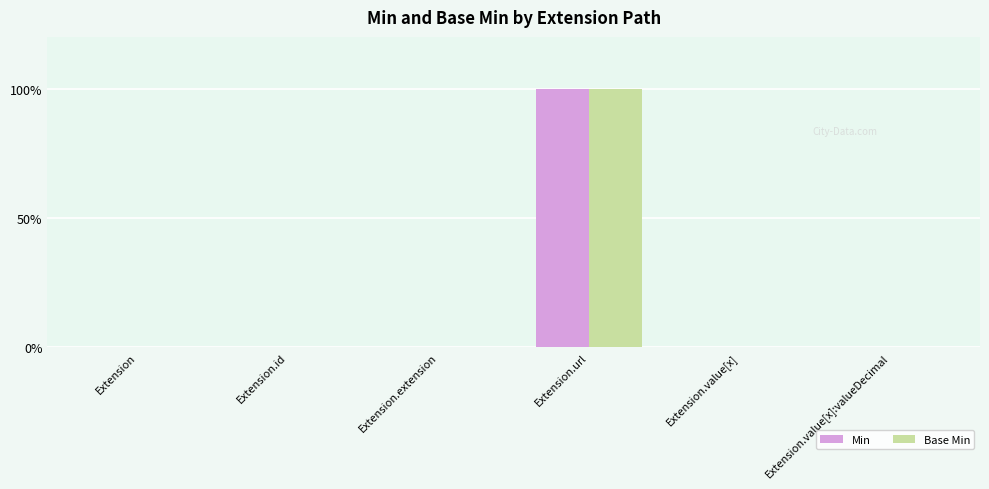

Which category has the highest value in the Min series?

Extension.url